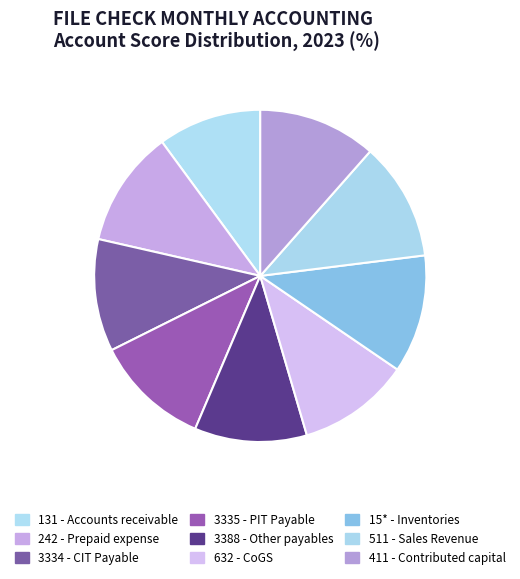

What is the smallest slice in the pie chart?

131 - Accounts receivable